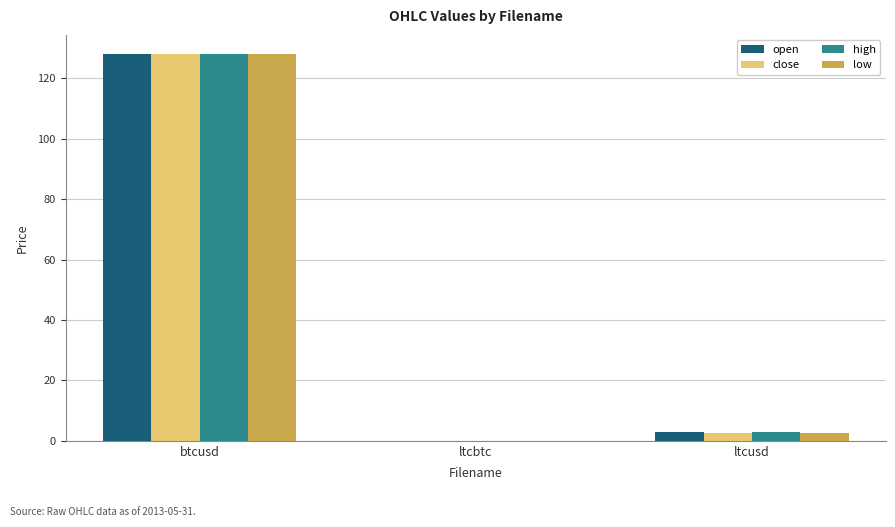

How many groups of bars are there?

3